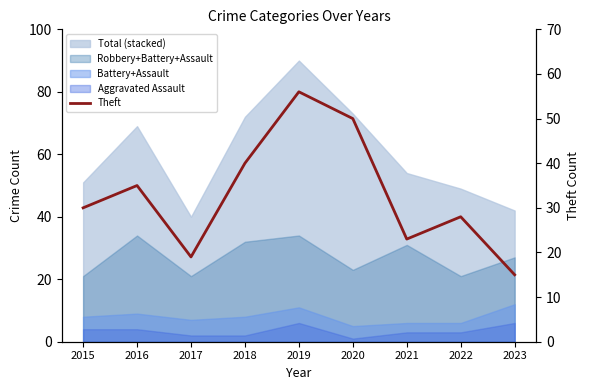

What is the sum of all values?

296